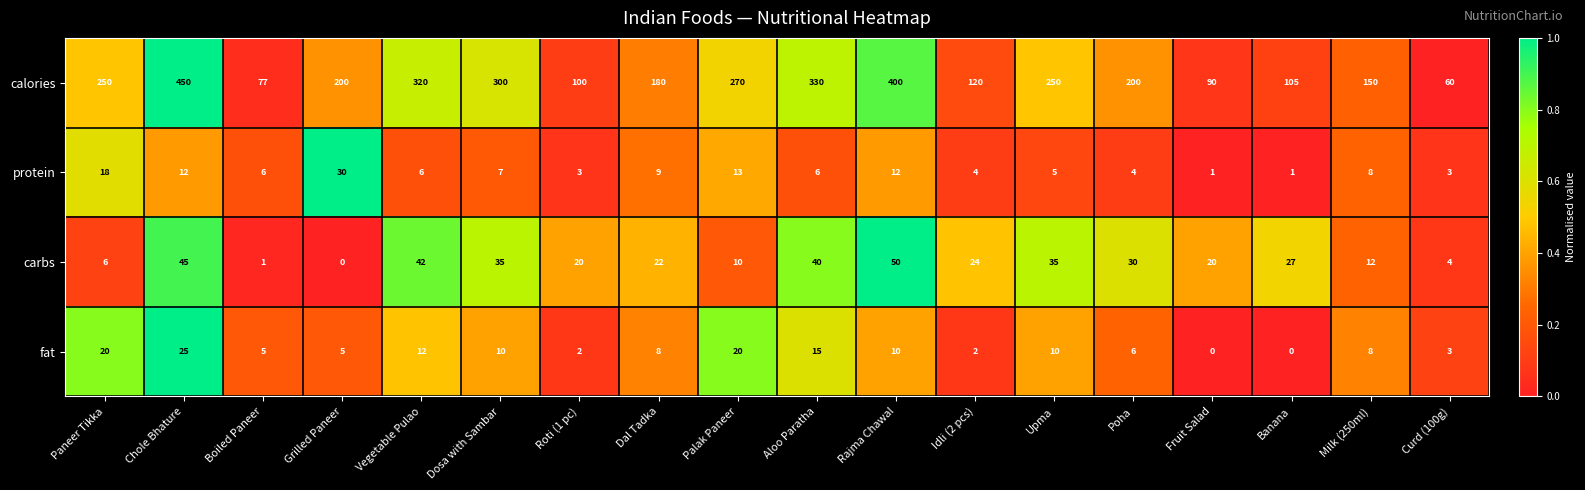

What is the spread (max minus min) of values at Boiled Paneer?

76